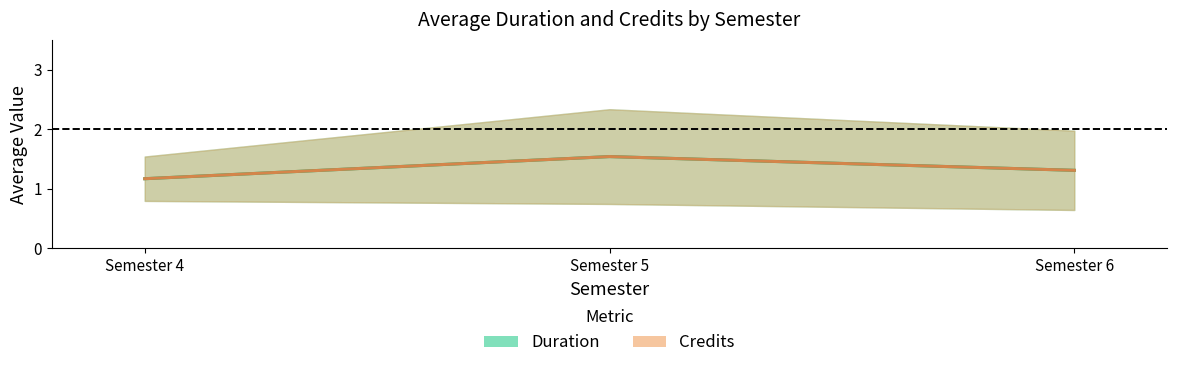

What is the value of the Duration (mean) point at the 2nd from the left?

1.5